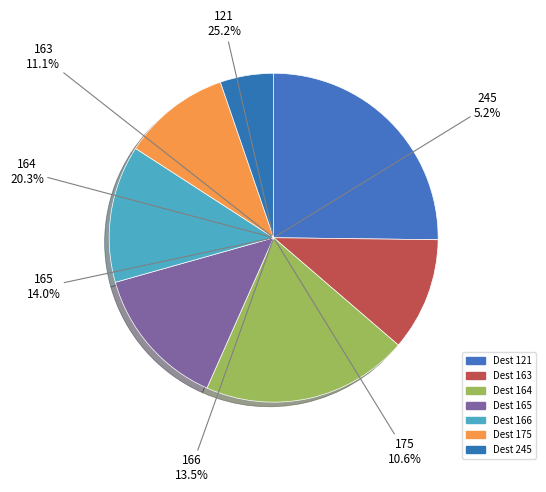

To the nearest percent, what portion does 165 represent?

14%